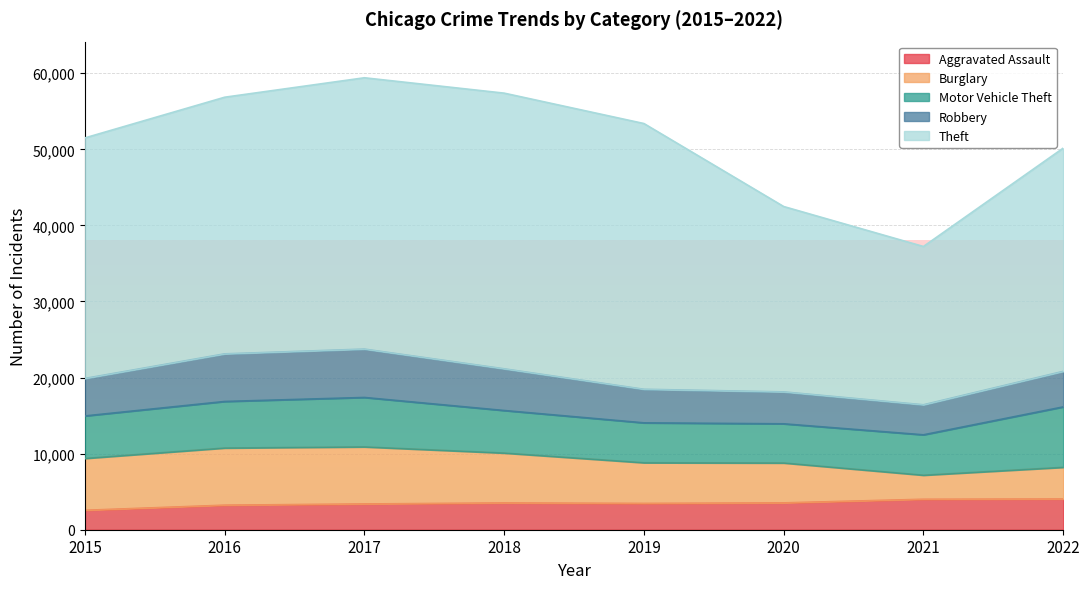

The Theft series shows 29343 at 2022. True or false?

True